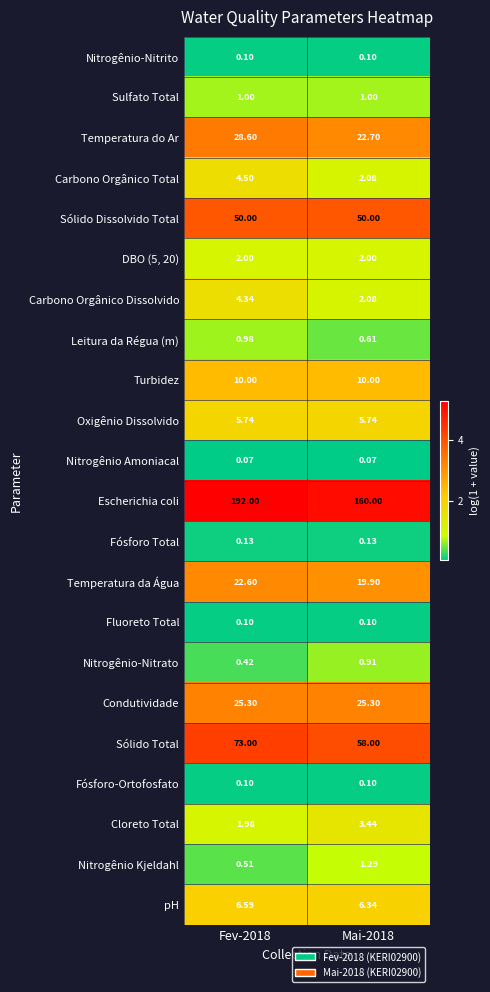

What is the total value across all series at Fev-2018?

430.1